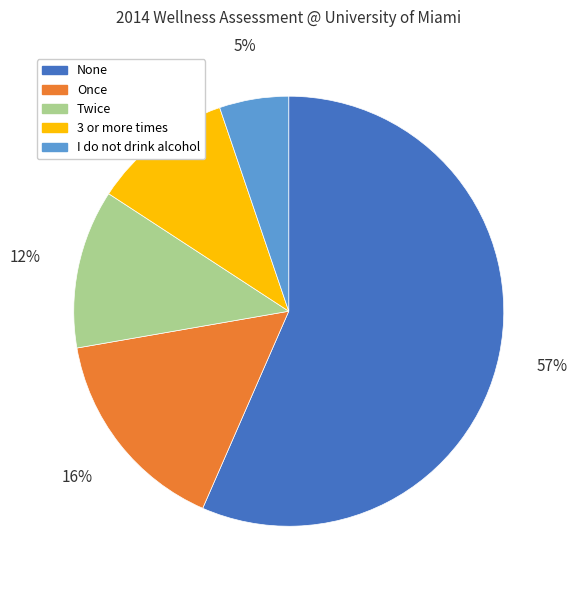

What is the largest slice in the pie chart?

None